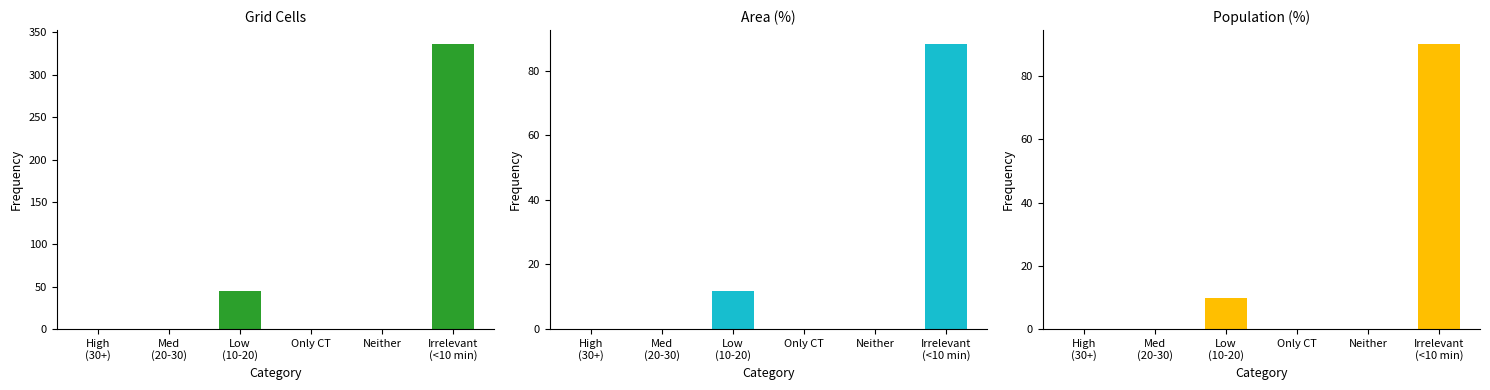

What is the difference between the maximum and minimum values in the Area (%) series?

88.2